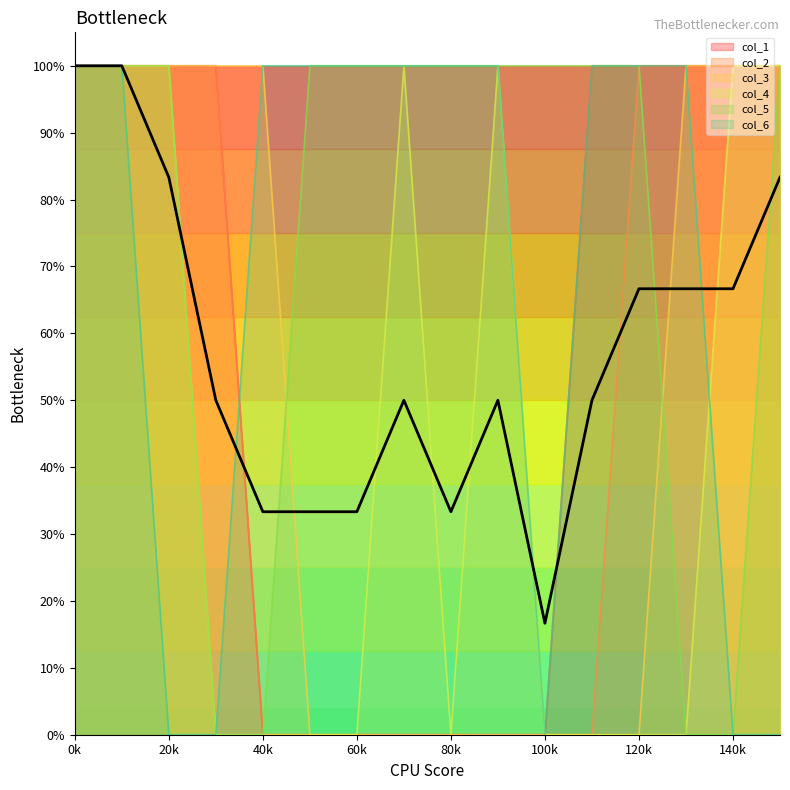

Which series has the widest spread of values?

col_1